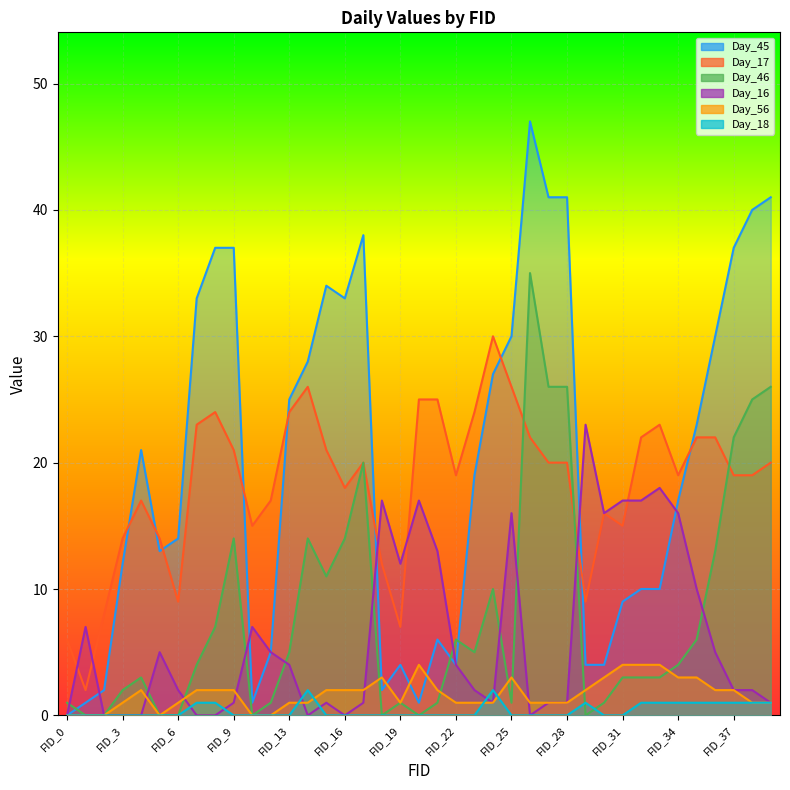

Count the number of data series in this chart.

6